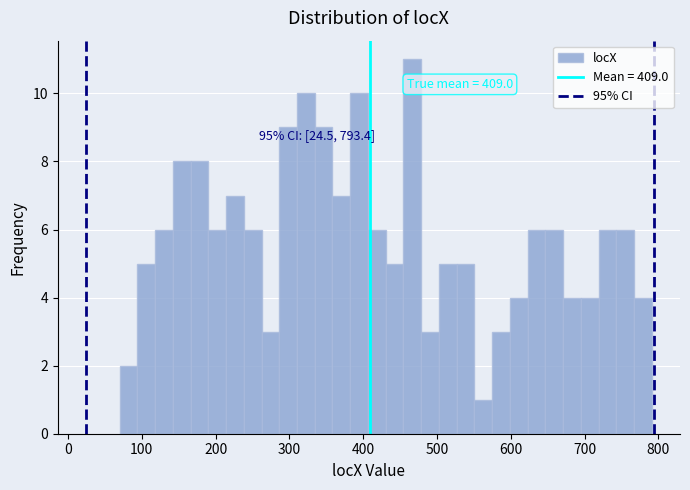

Read against the x-axis, roughly where is the centre of the tallest bar?

470